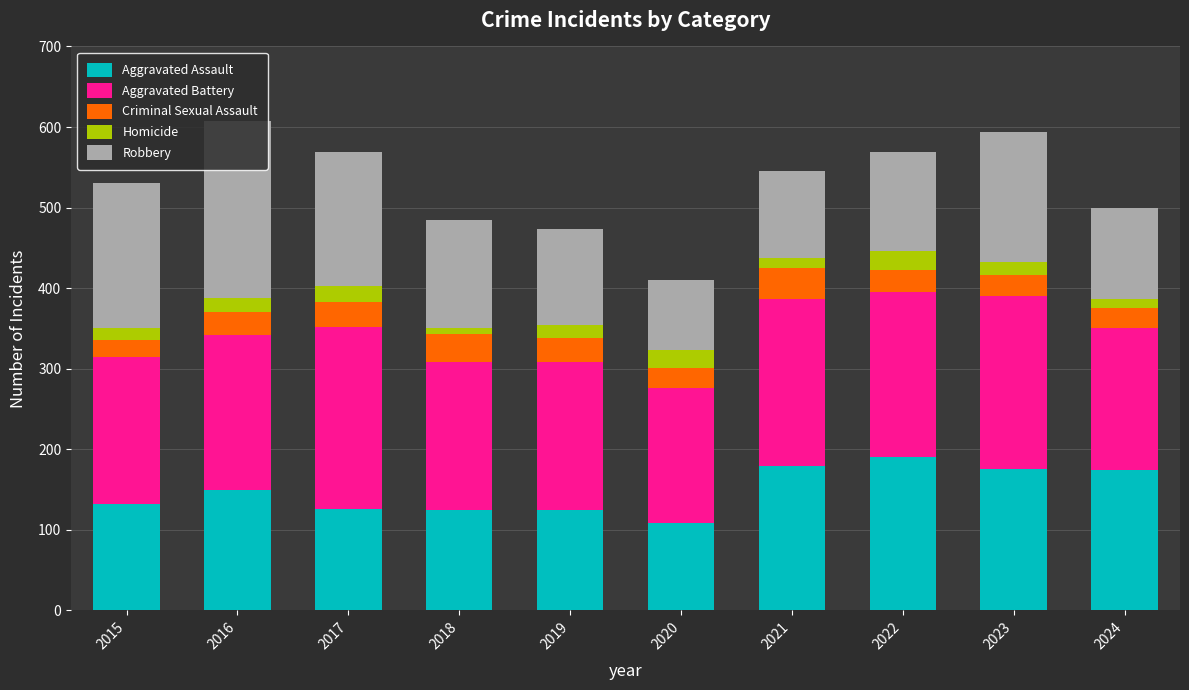

What is the average value of the Aggravated Assault series?

148